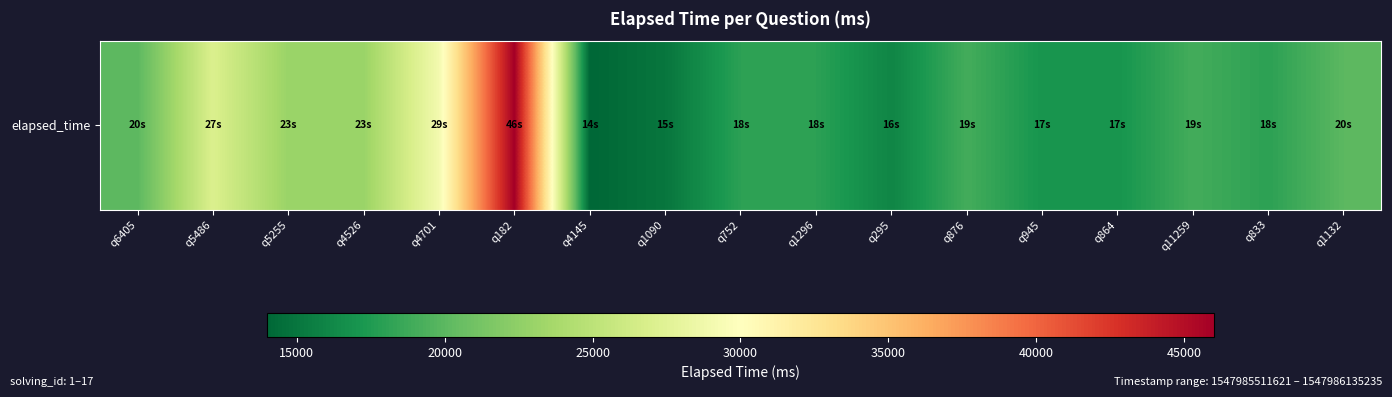

True or false: the data shows 19000 at q11259.

True